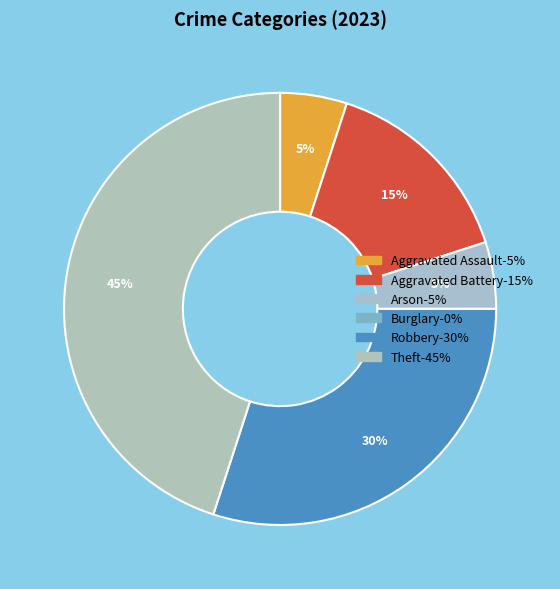

Which category has the biggest portion of the pie?

Theft